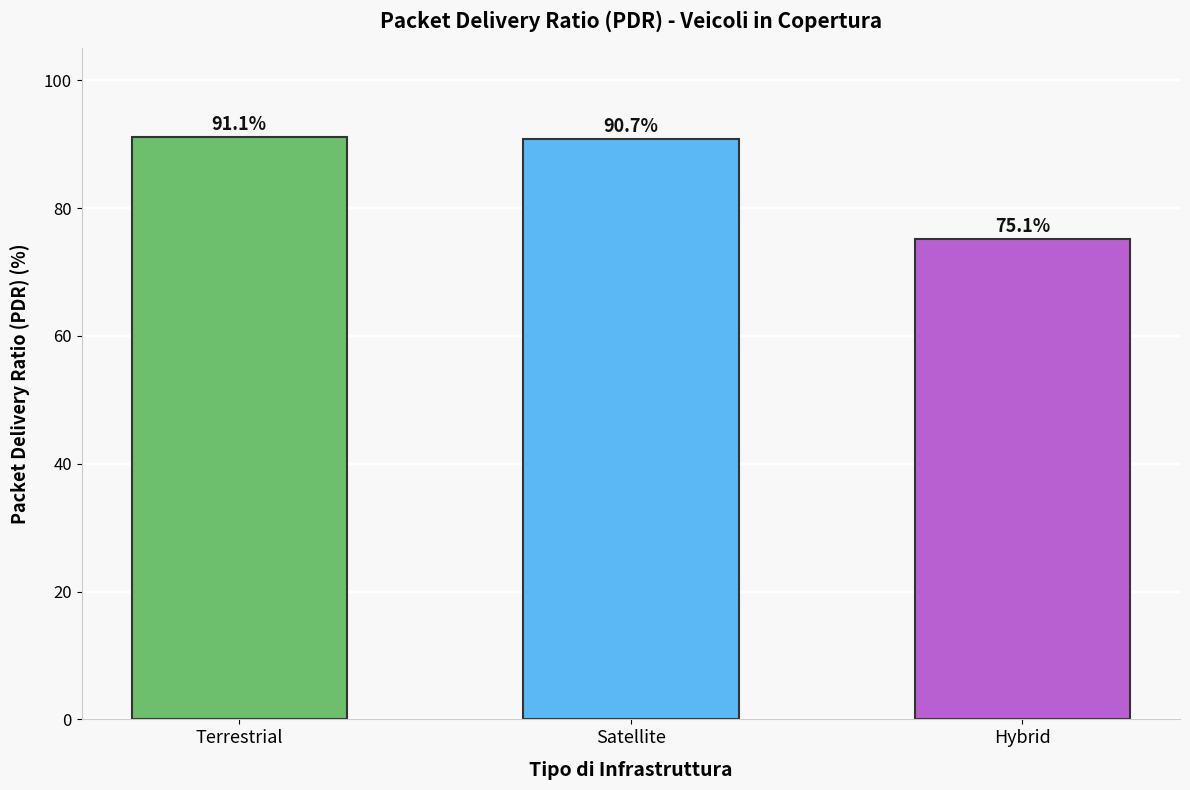

Rank the categories by value from lowest to highest.

Hybrid, Satellite, Terrestrial